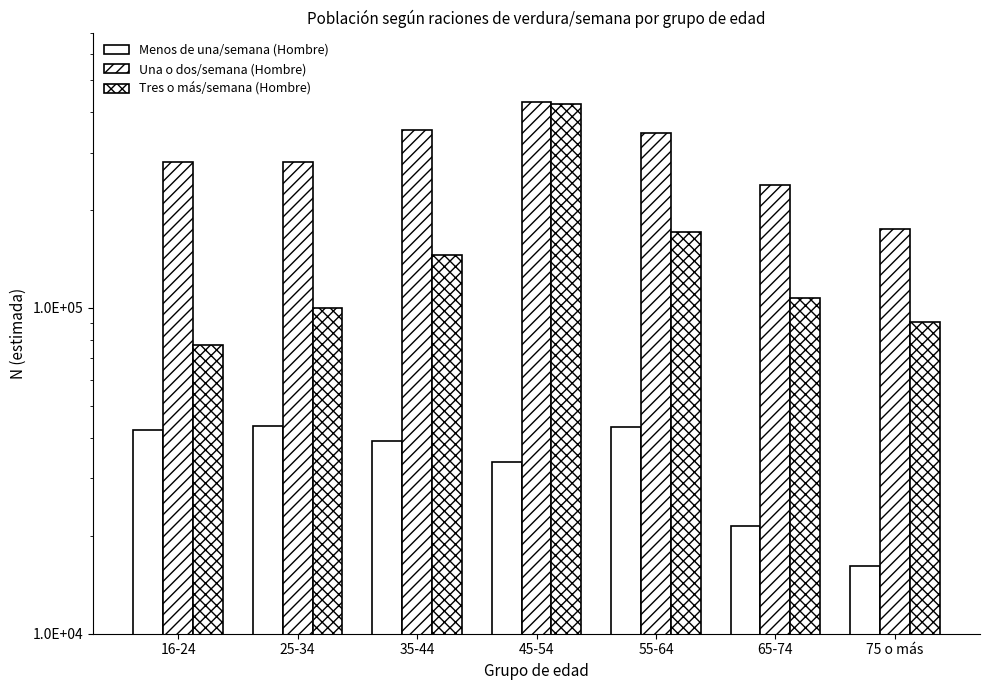

At 75 o más, list the series in order from largest to smallest.

Una o dos/semana (Hombre), Tres o más/semana (Hombre), Menos de una/semana (Hombre)